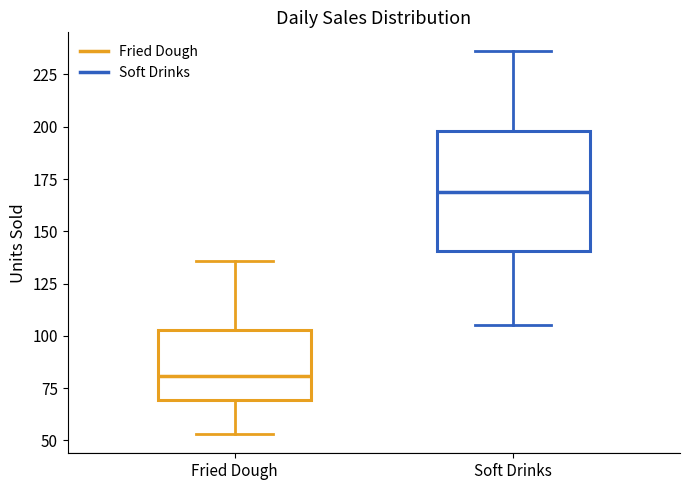

Where does the lower whisker of the box for Fried Dough end on the y-axis? The values are not printed on the chart, so give them approximately, as read against the axis.

55